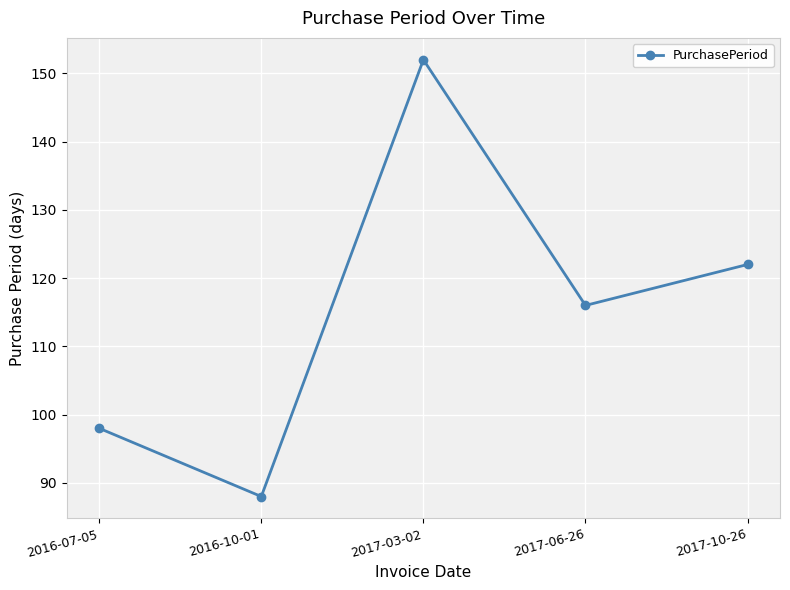

Which has a higher value, 2017-06-26 or 2016-10-01?

2017-06-26